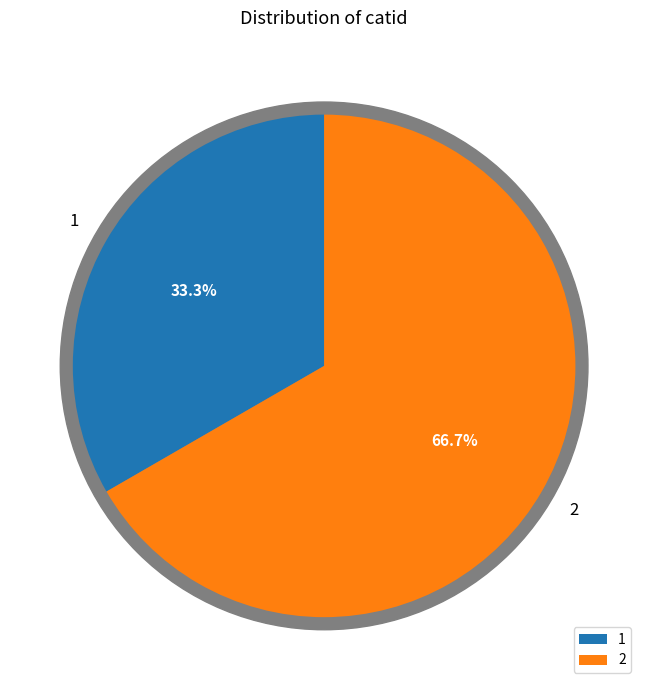

What is the smallest slice in the pie chart?

1